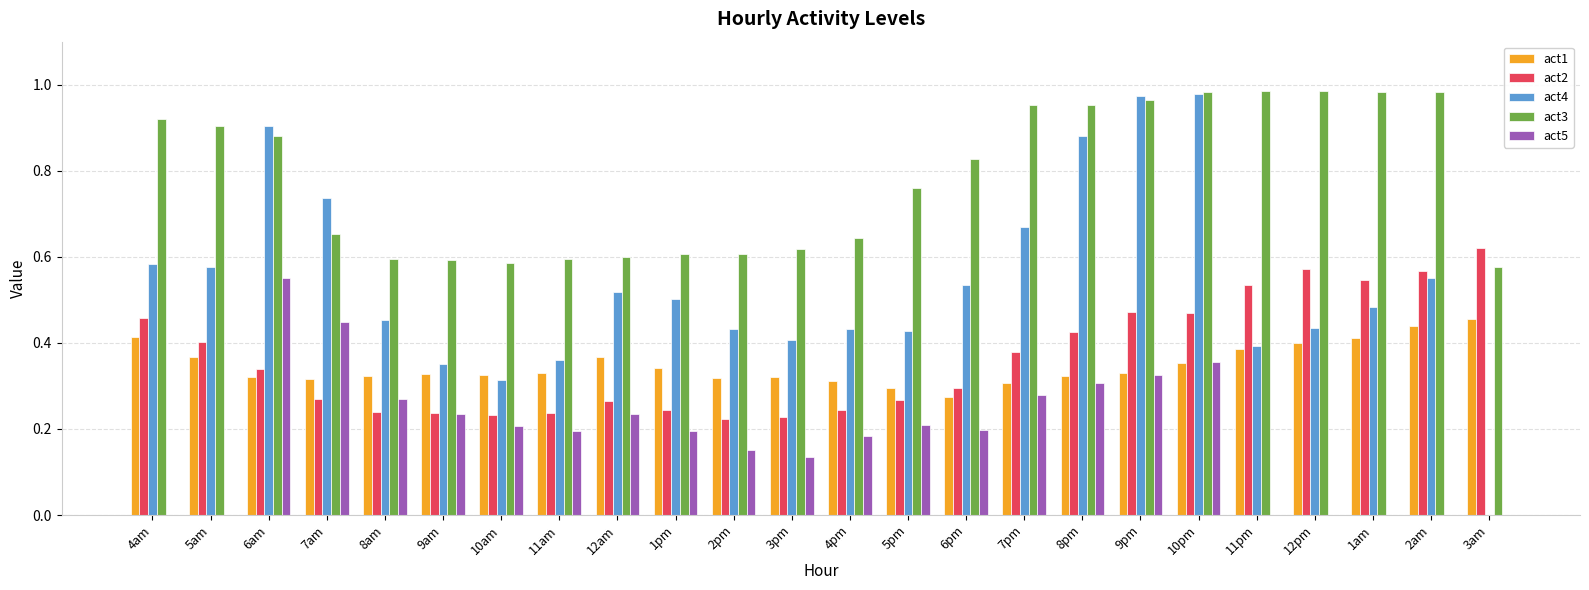

True or false: act1 has a value of 0.4 at 4pm.

False